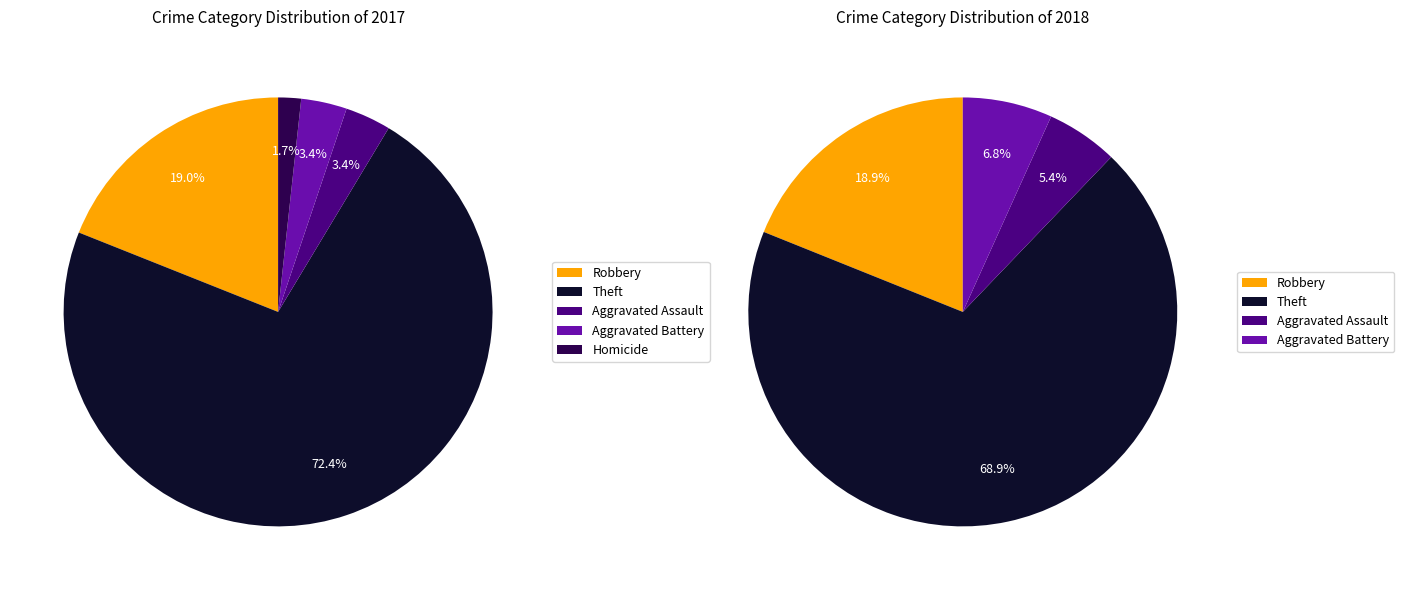

To the nearest percent, what is the combined percentage of Aggravated Battery and Robbery?

22%